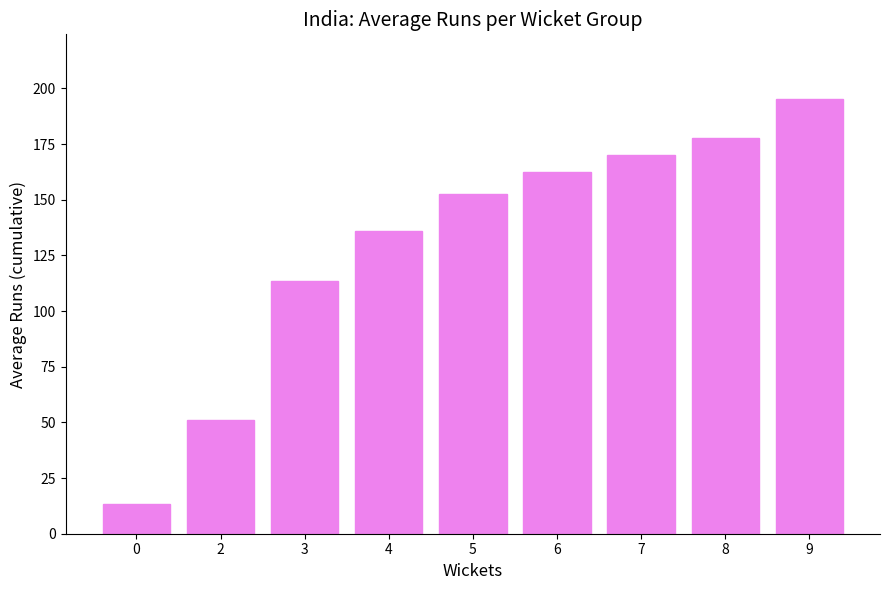

List the labels in order of value, smallest first.

0, 2, 3, 4, 5, 6, 7, 8, 9